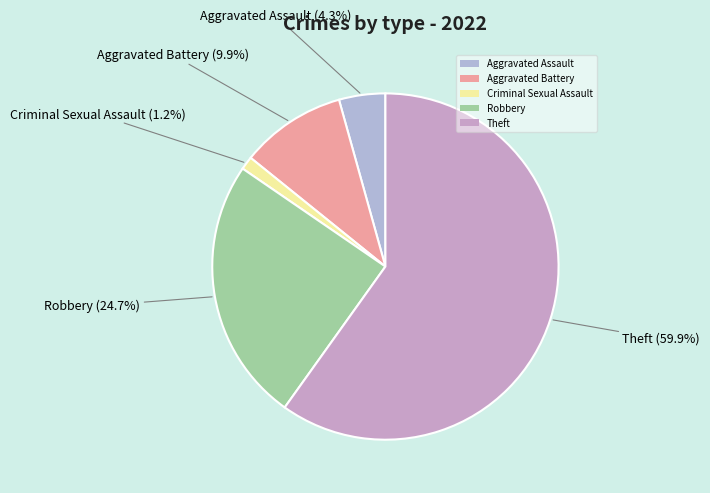

What is the largest slice in the pie chart?

Theft